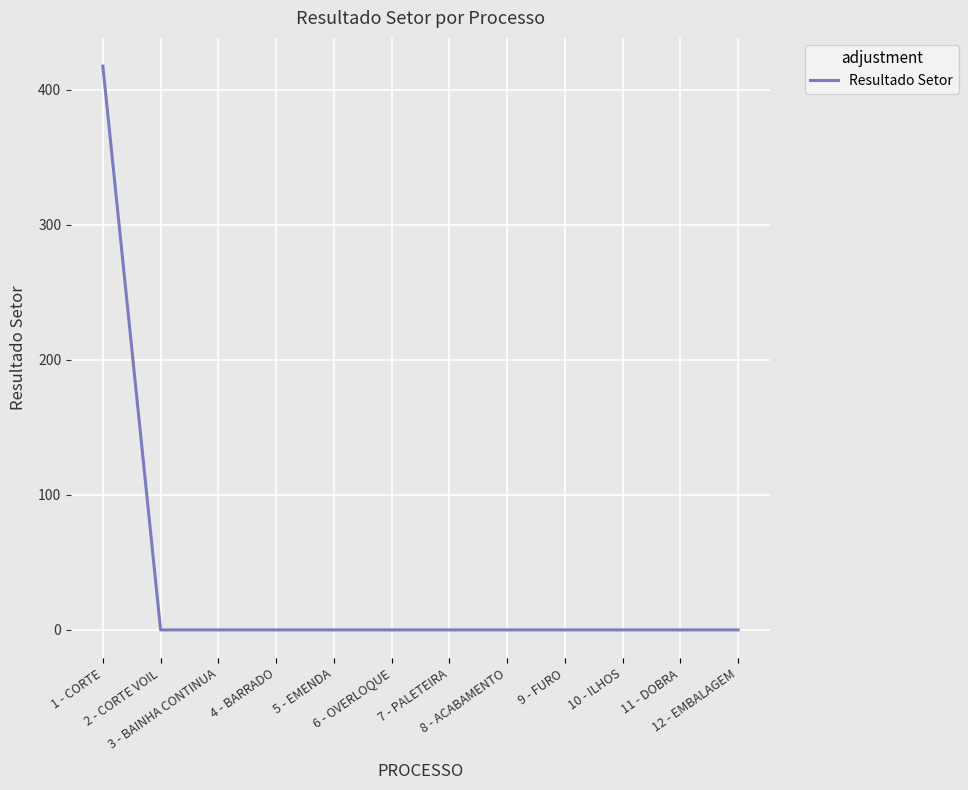

Is this an area chart (filled region under the line)?

No